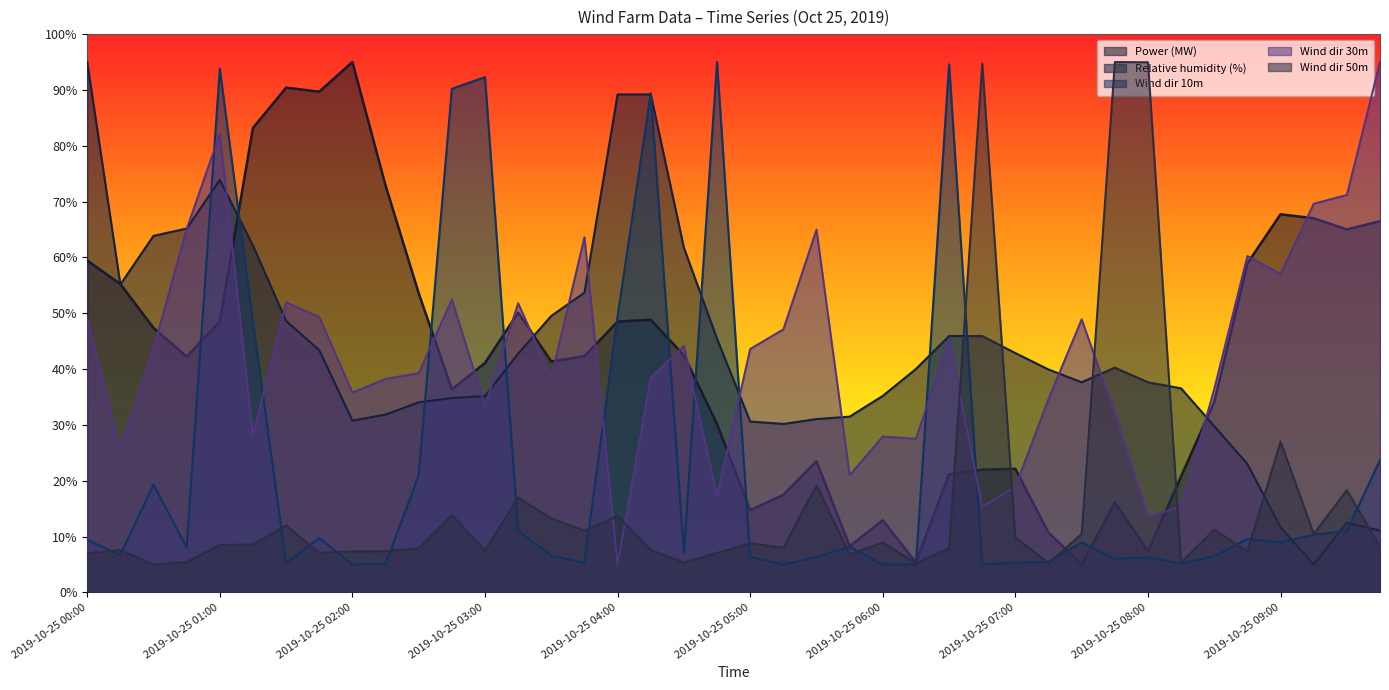

What is the label of the 40th point from the left?

2019-10-25 09:45